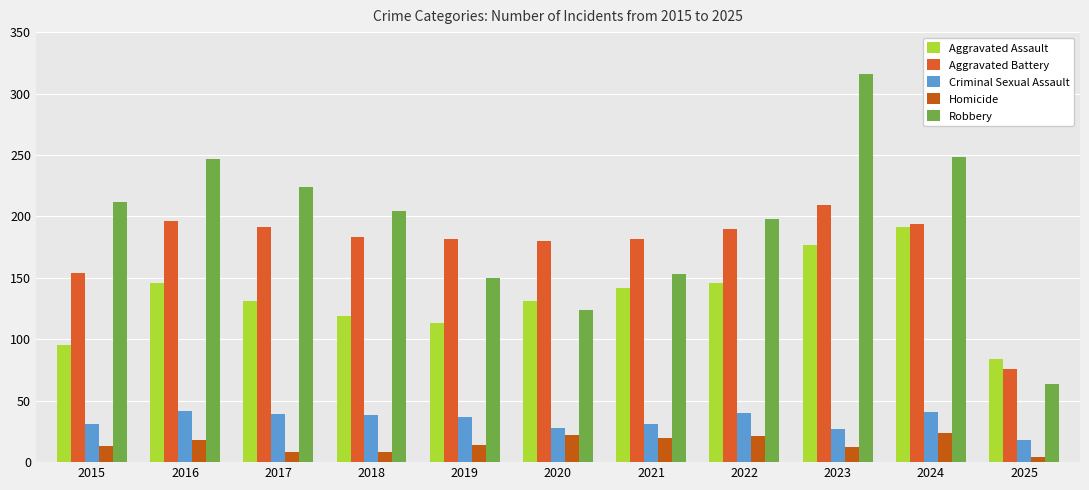

What is the lowest value of the Robbery series?

64